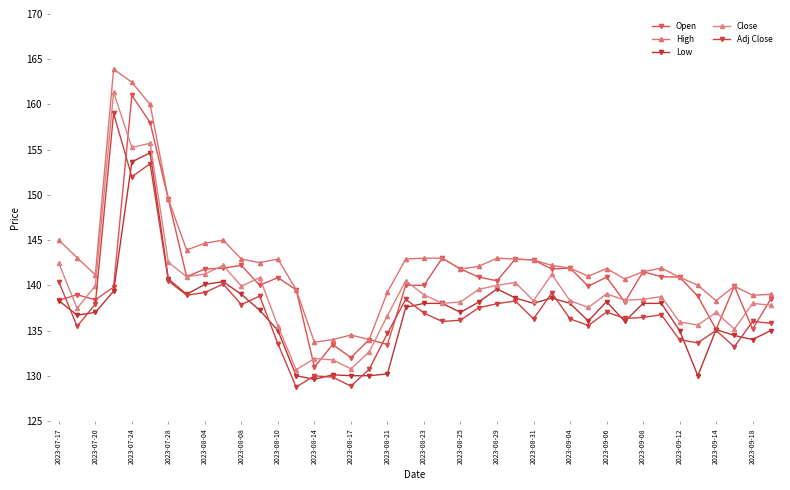

True or false: Open and Low cross at least once.

False